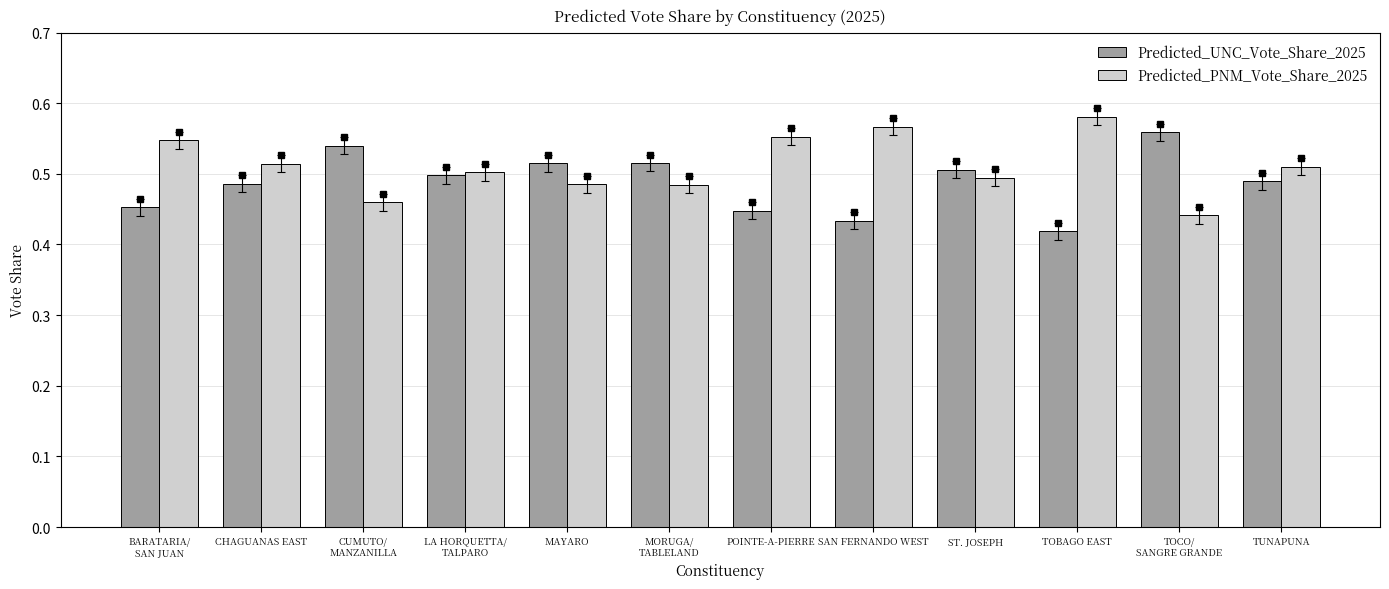

Does the chart contain stacked bars?

No